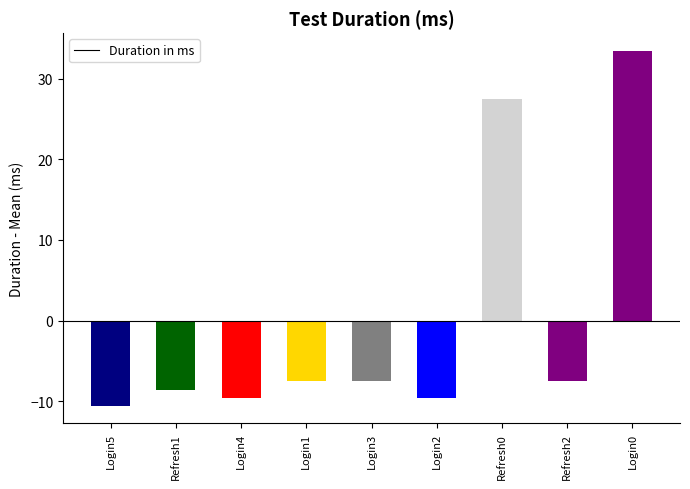

At which label does the data first exceed -7?

Refresh0